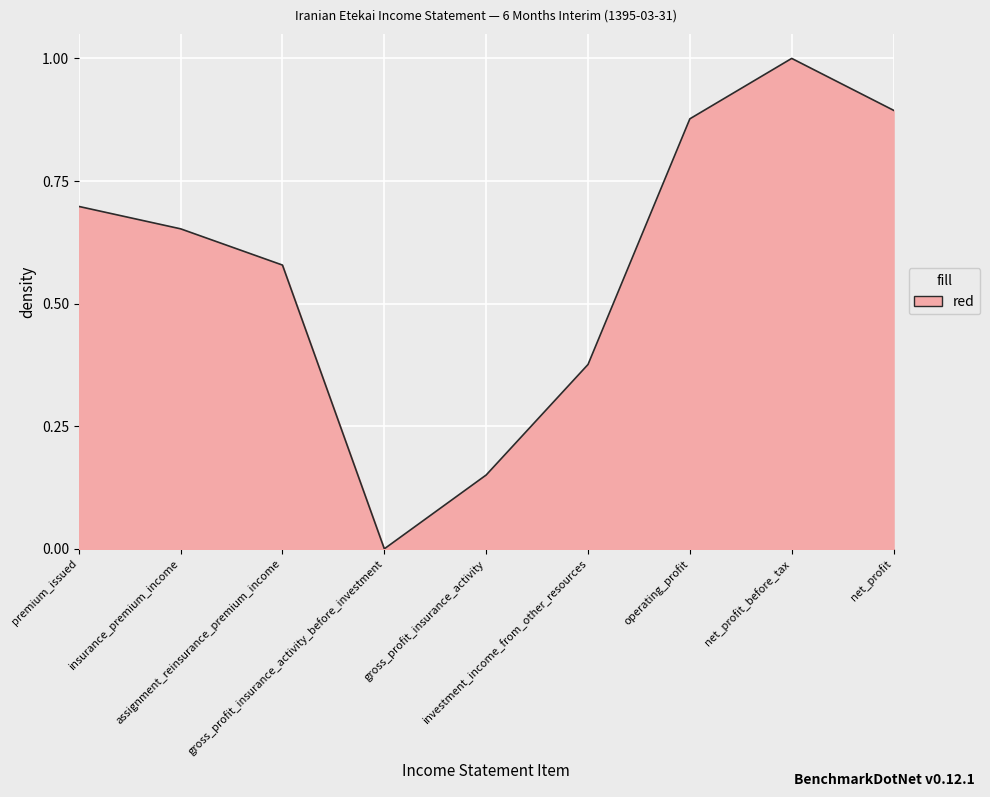

List the labels in order of value, smallest first.

gross_profit_insurance_activity_before_investment, gross_profit_insurance_activity, investment_income_from_other_resources, assignment_reinsurance_premium_income, insurance_premium_income, premium_issued, operating_profit, net_profit, net_profit_before_tax